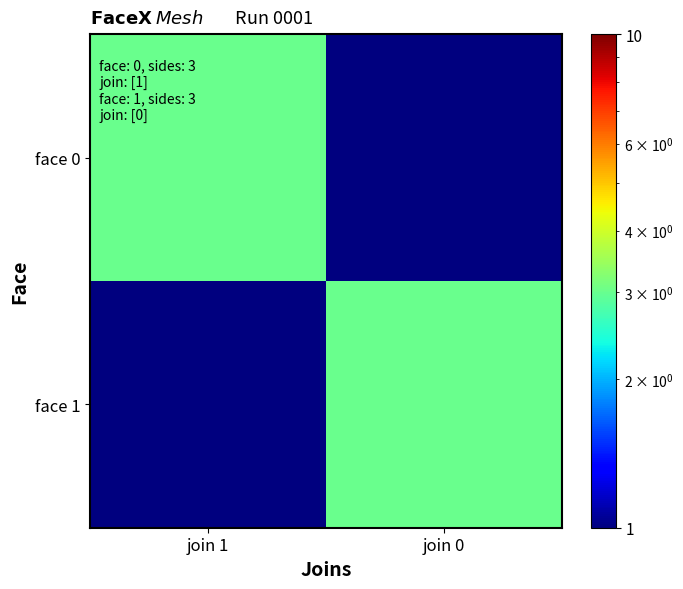

Reading left to right, what are all the values shown in this chart?

face 0: join 1=3.0	join 0=0.5
face 1: join 1=0.5	join 0=3.0